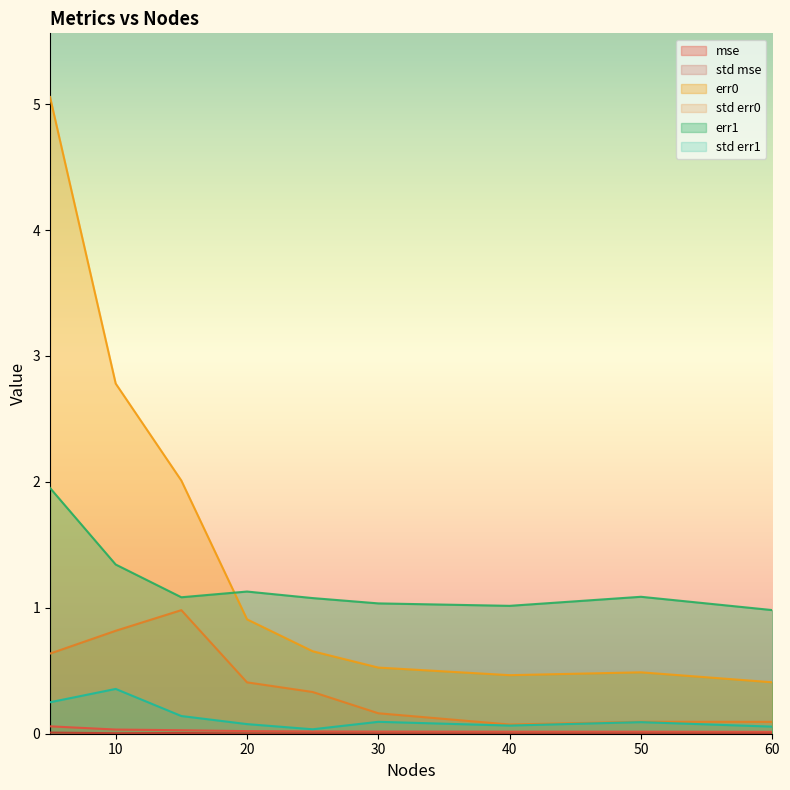

Which has a higher value, 25 or 15?

15